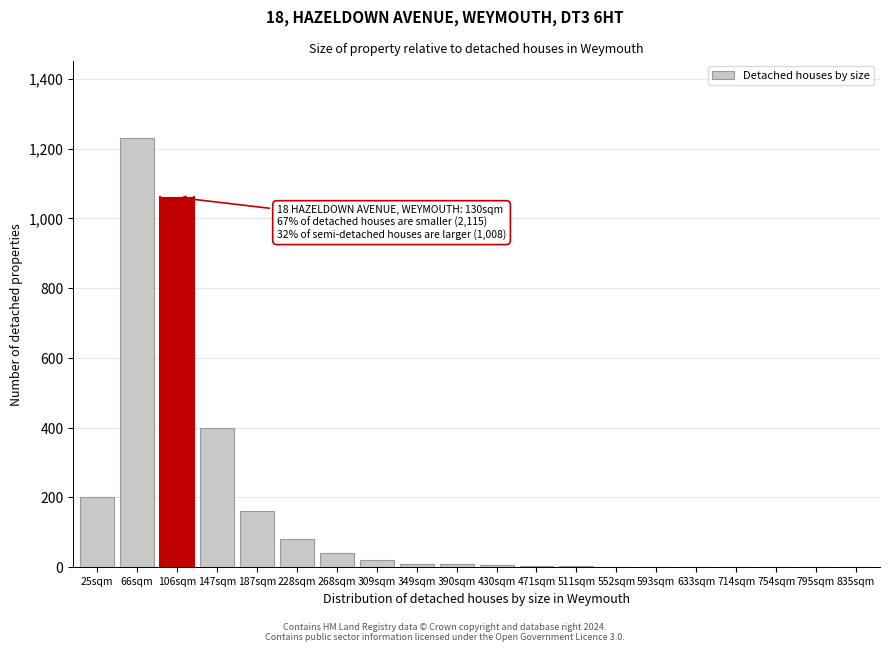

Approximately how many times larger is the value at 187sqm compared to 228sqm?

2.0